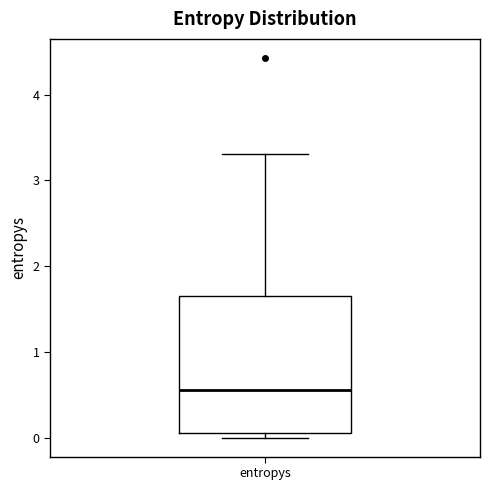

Where is the upper edge of the box for entropys on the y-axis? The values are not printed on the chart, so give them approximately, as read against the axis.

1.7